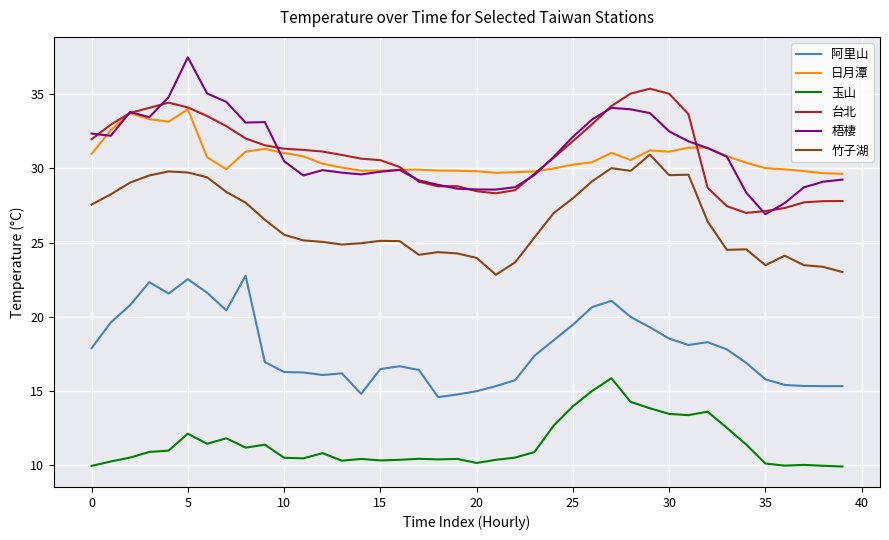

Which series has the largest range (max minus min)?

梧棲